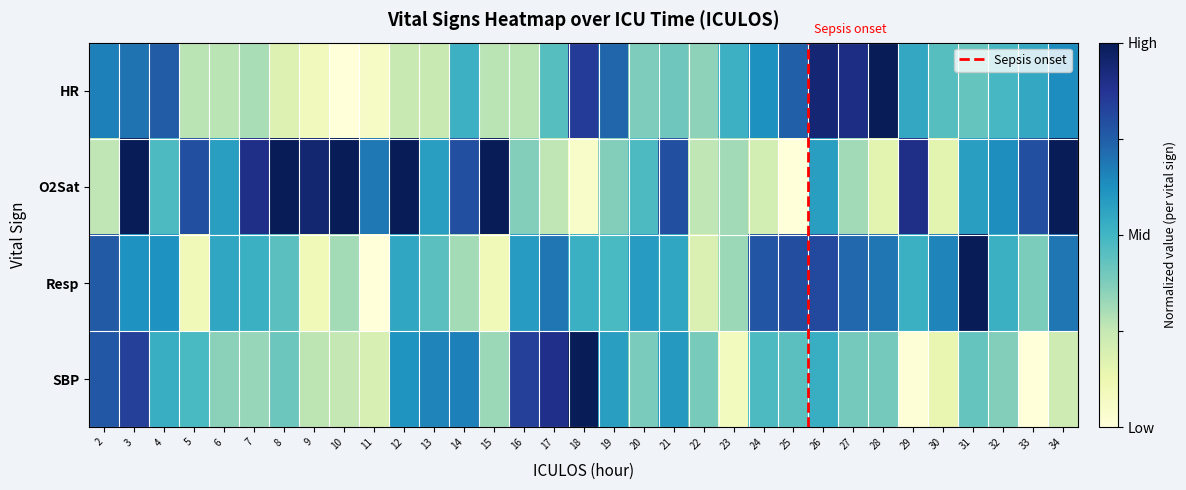

List the series in order of their peak value, highest first.

HR, O2Sat, Resp, SBP